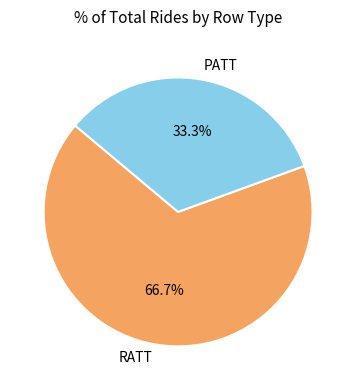

What percentage do RATT and PATT together represent?

100.0%